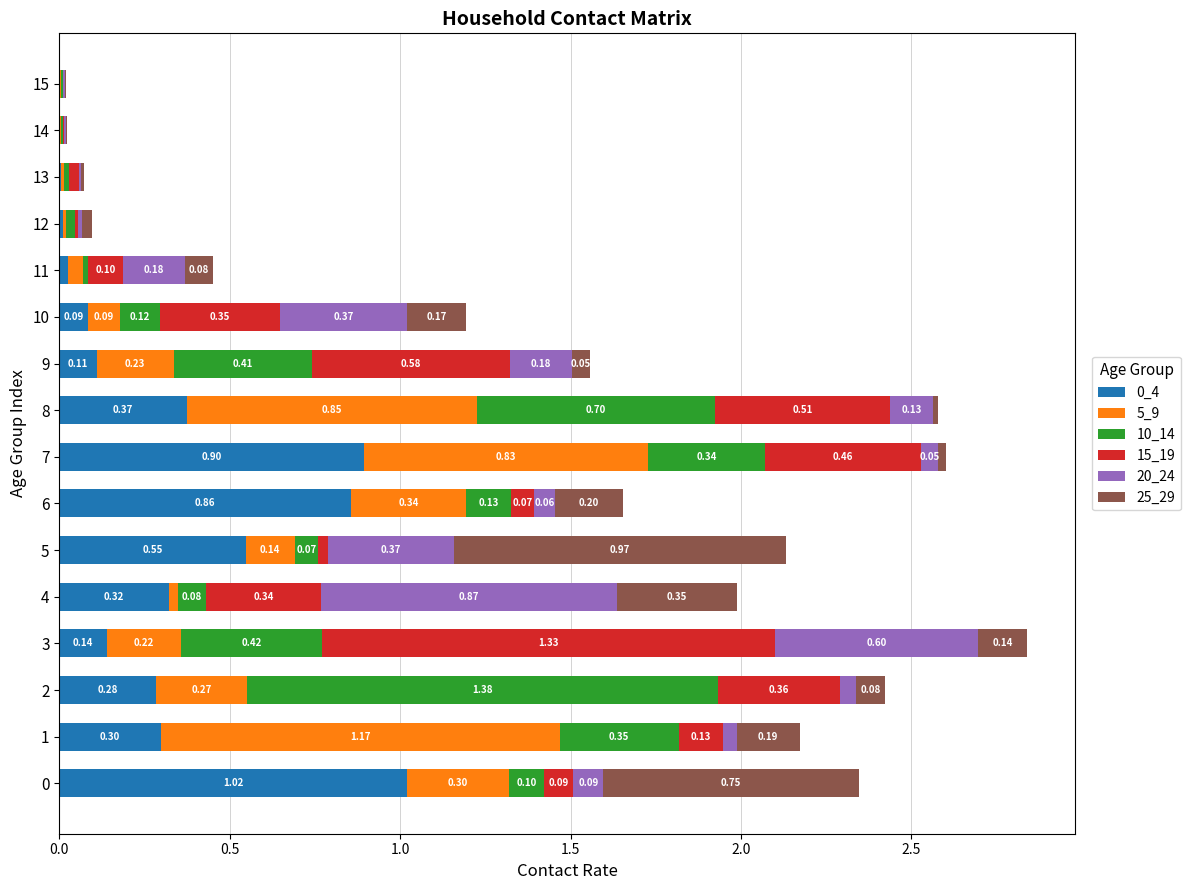

What is the total value across all series at 7?

2.6